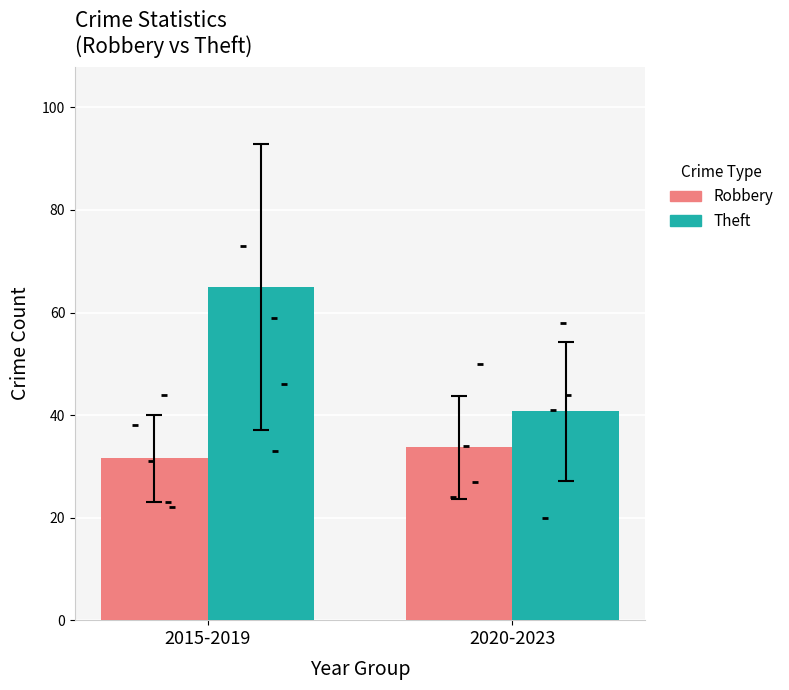

Which series contains the highest Y value?

Theft